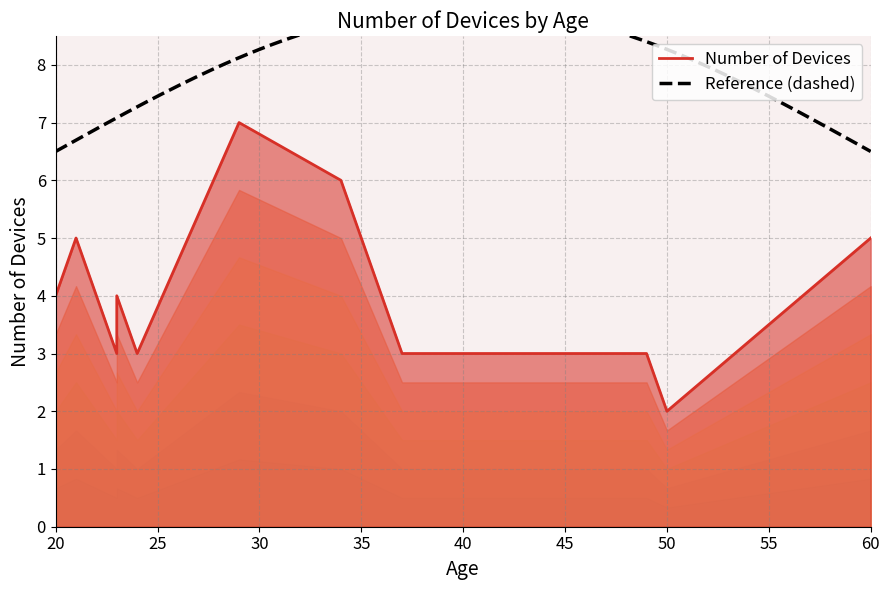

True or false: the data shows 1 at 50.

False